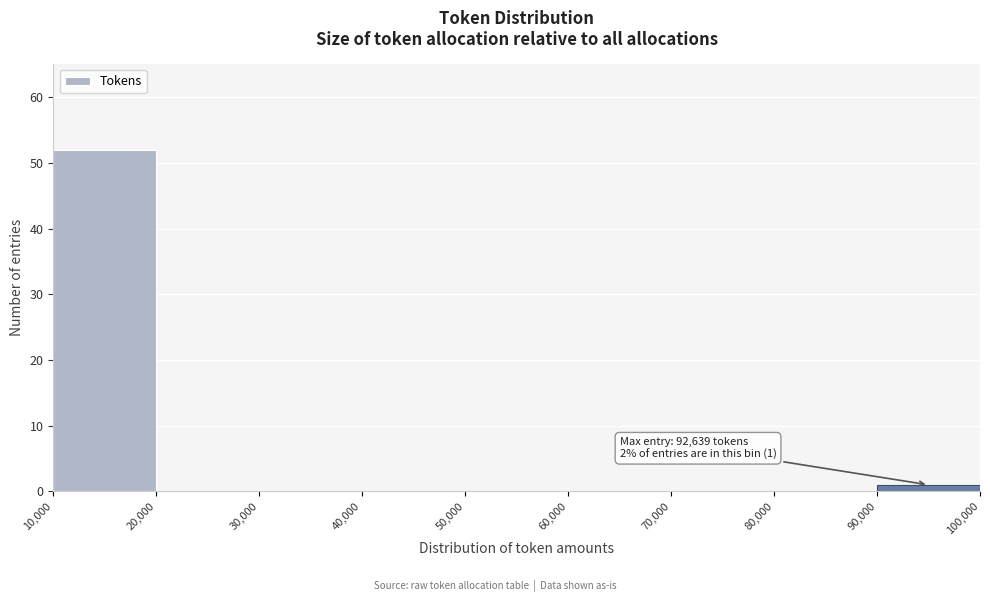

Over which range of the x-axis is the bar tallest?

10,000 to 20,000